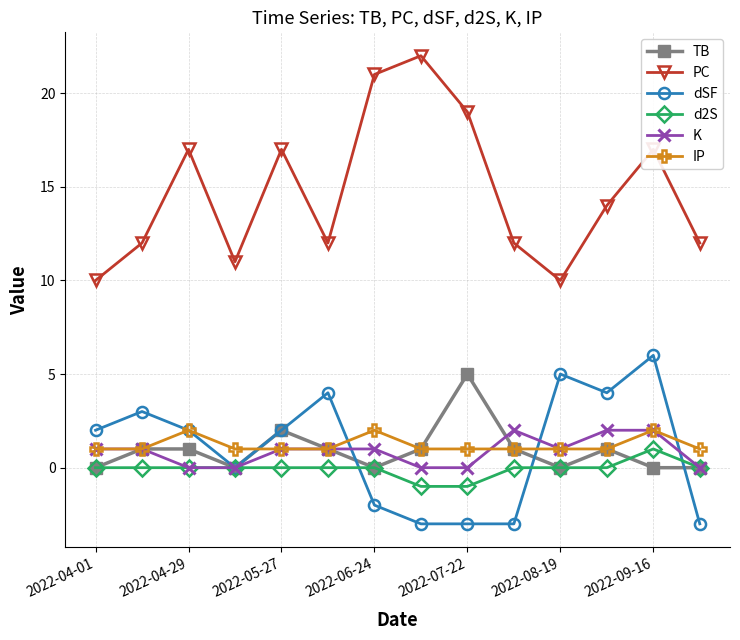

Count the K values in the range 0 to 1.

11